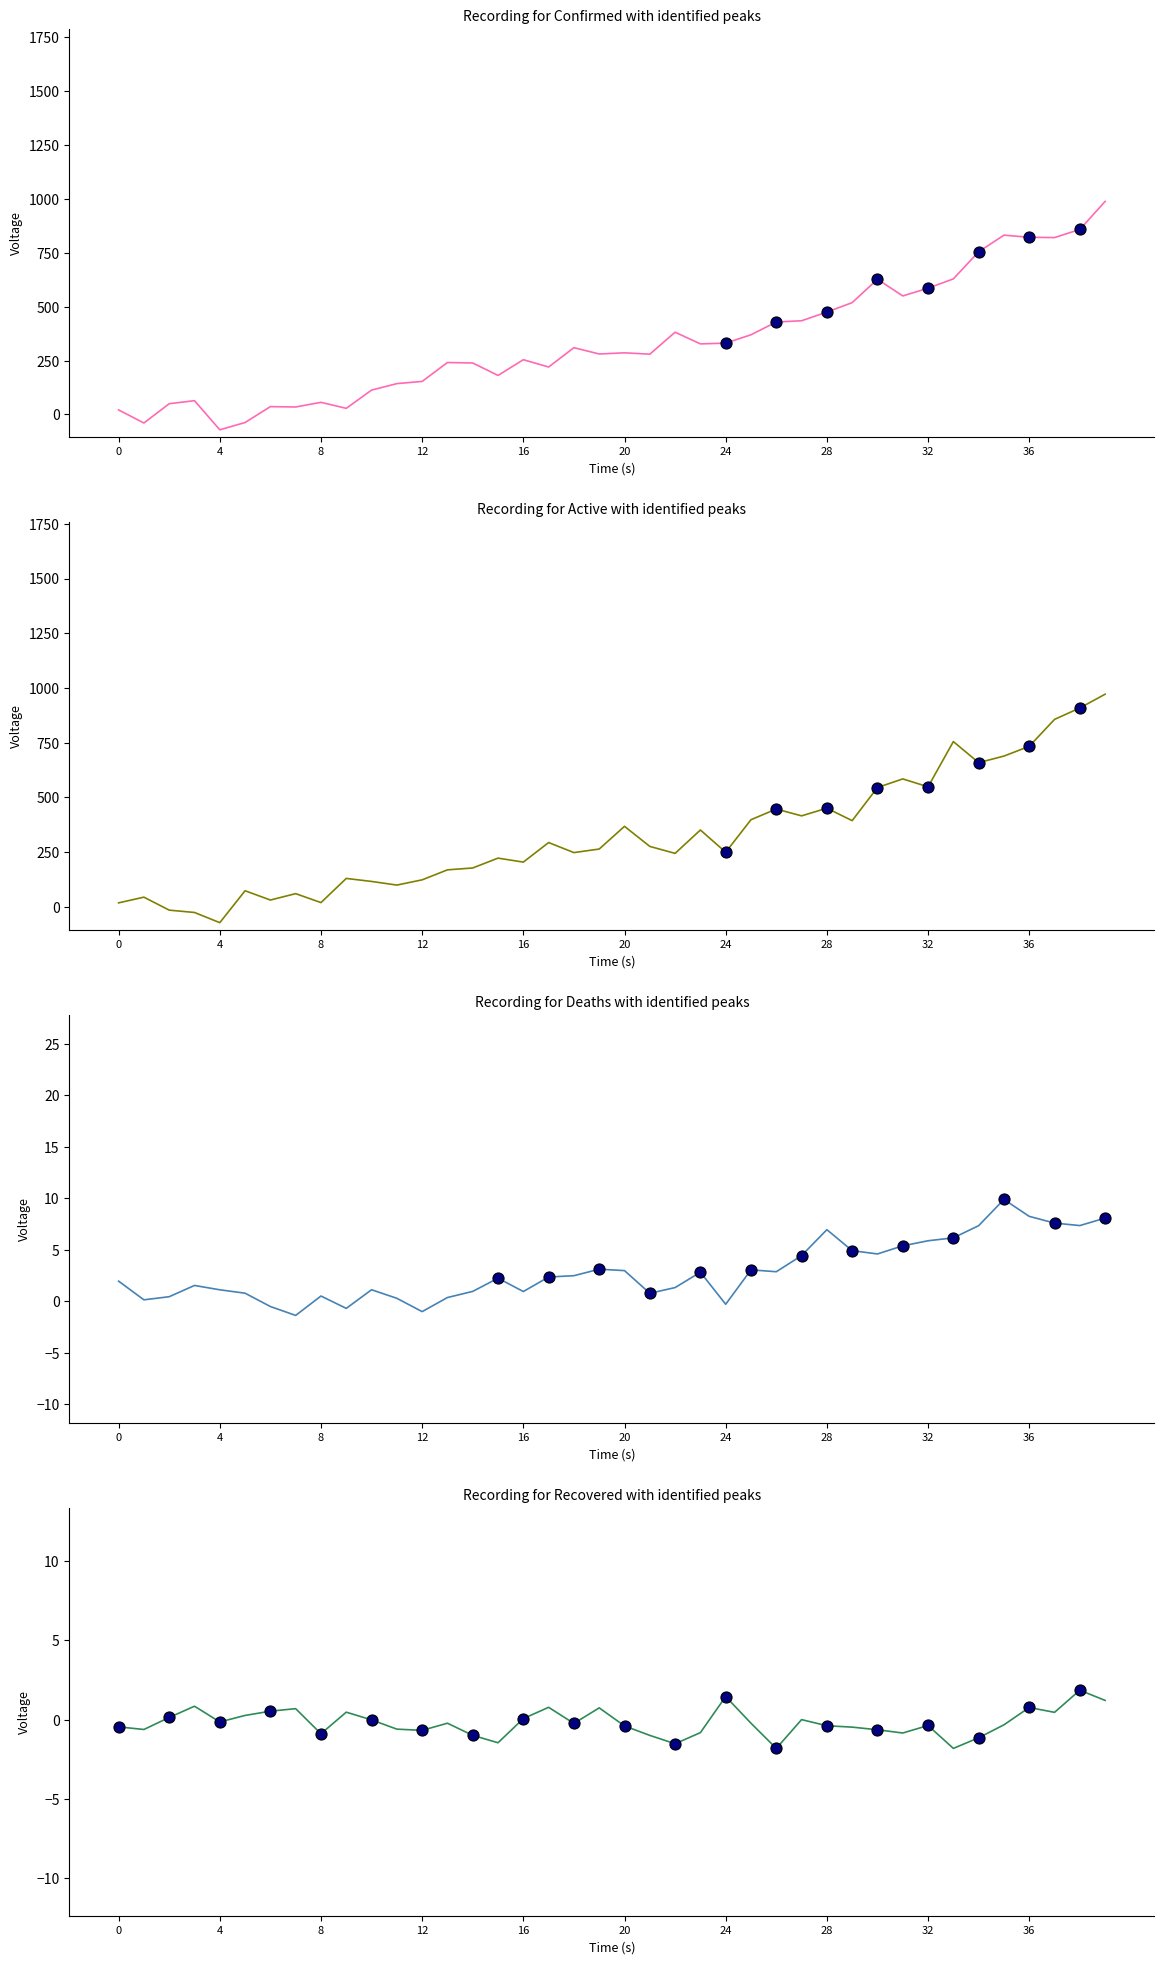

At 0, list the series in order from largest to smallest.

Confirmed, Active, Deaths, Recovered